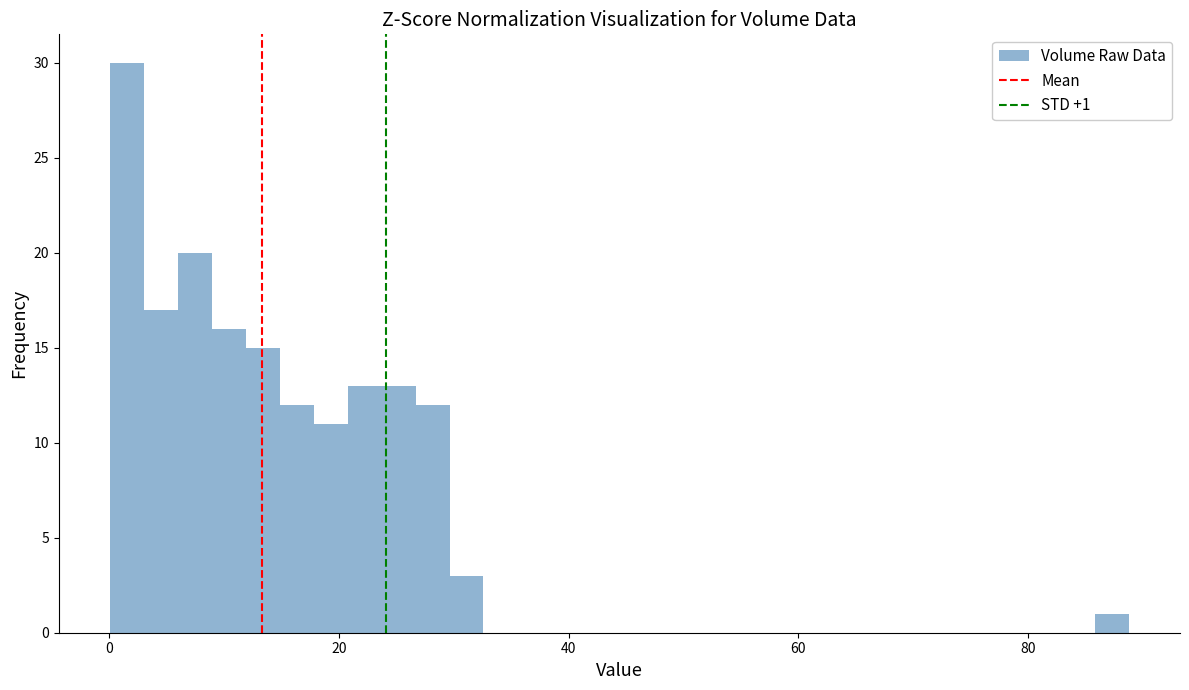

Read against the x-axis, roughly where is the centre of the tallest bar?

2